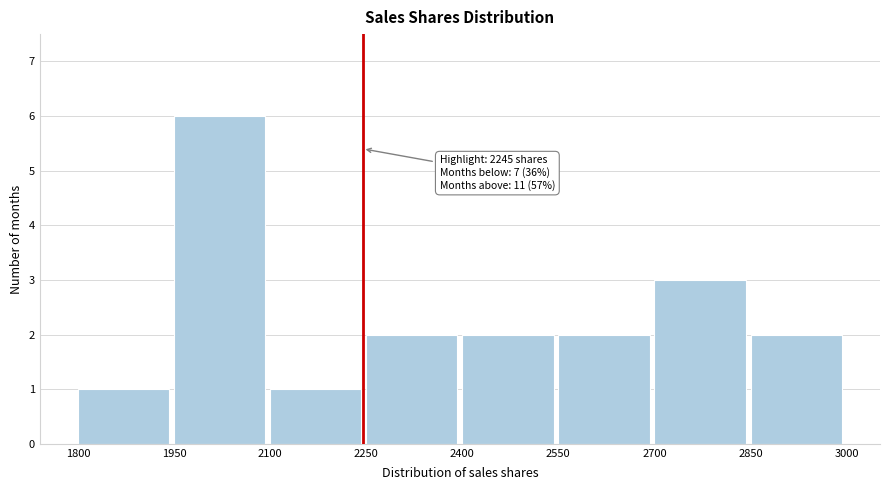

Over which range of the x-axis is the bar tallest?

1950 to 2100